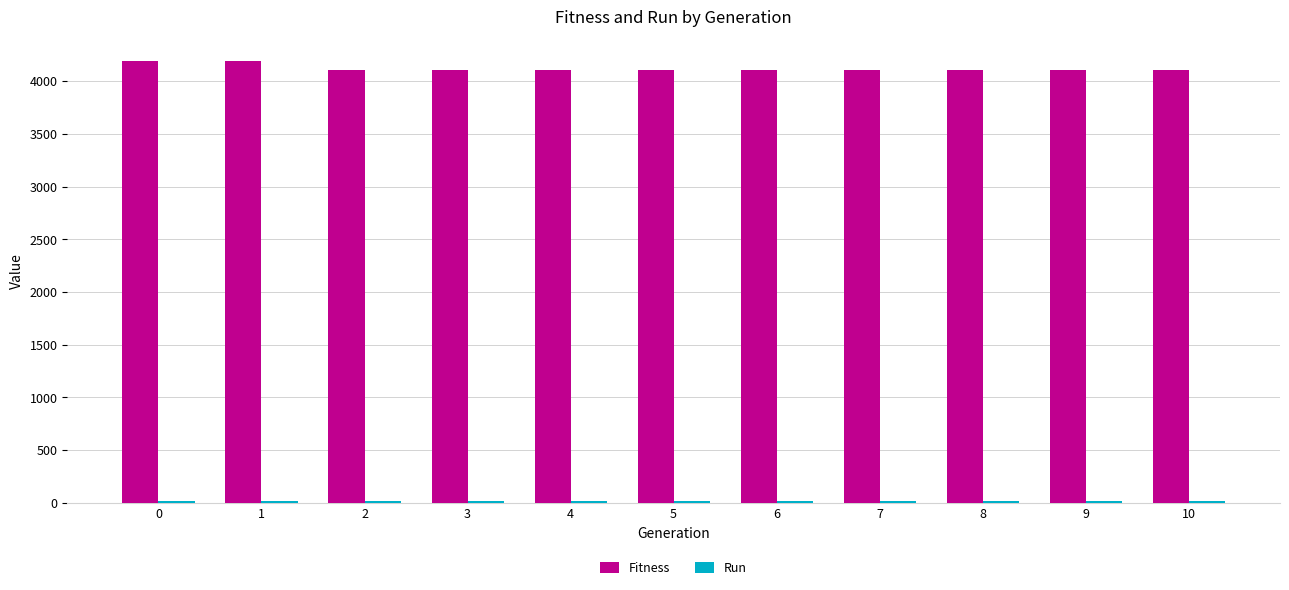

What is the sum of all Fitness values?

45303.0